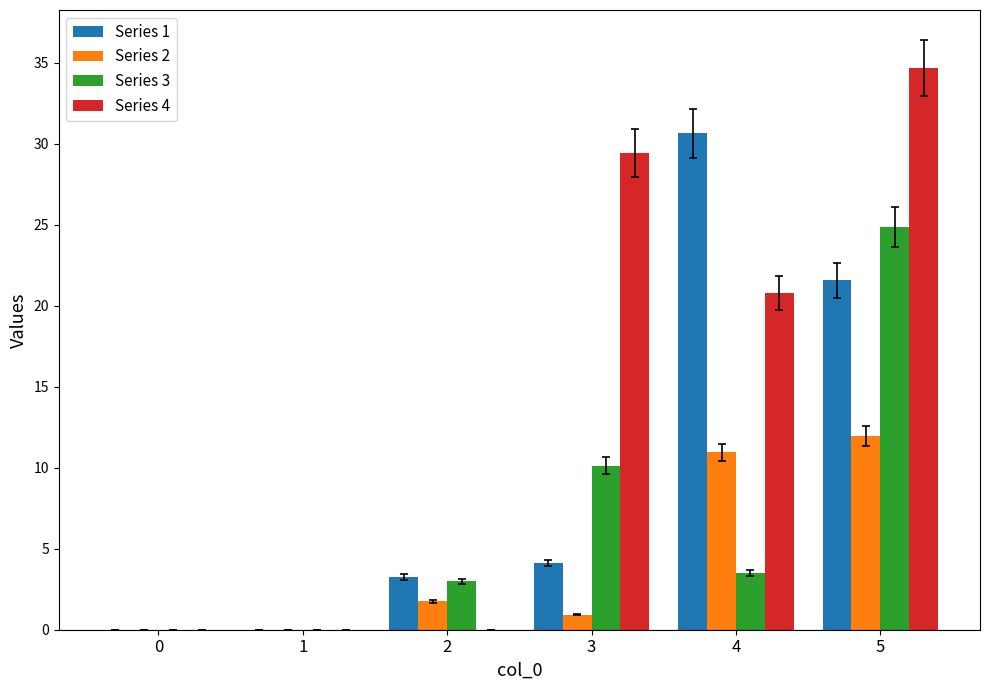

Count the number of categories in the chart.

6